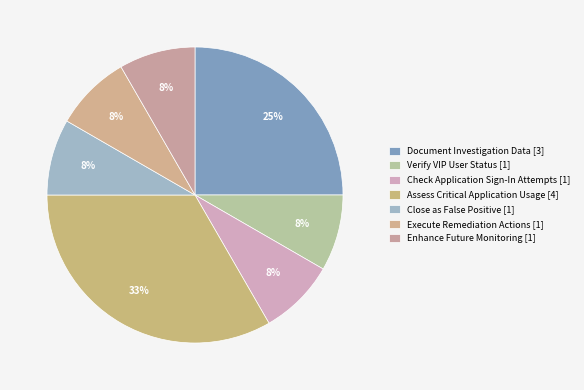

What is the change in value from Document Investigation Data to Verify VIP User Status?

-2